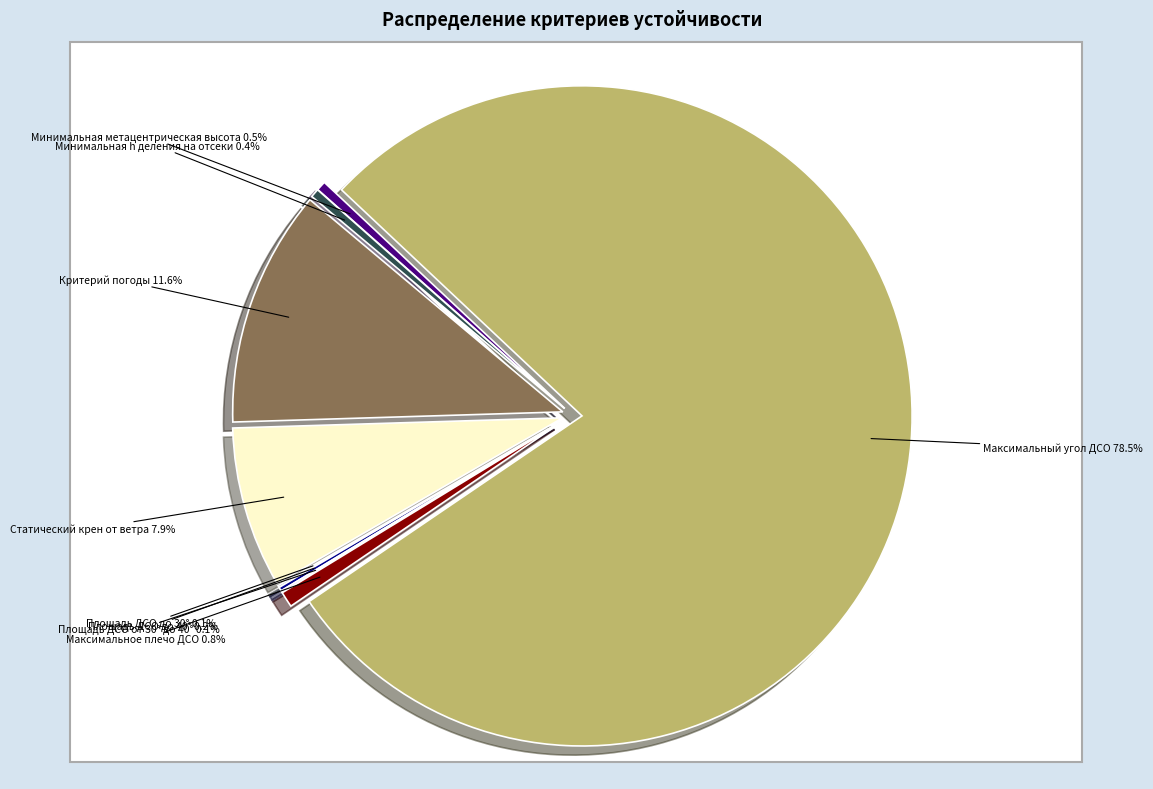

How many segments does this pie chart have?

9